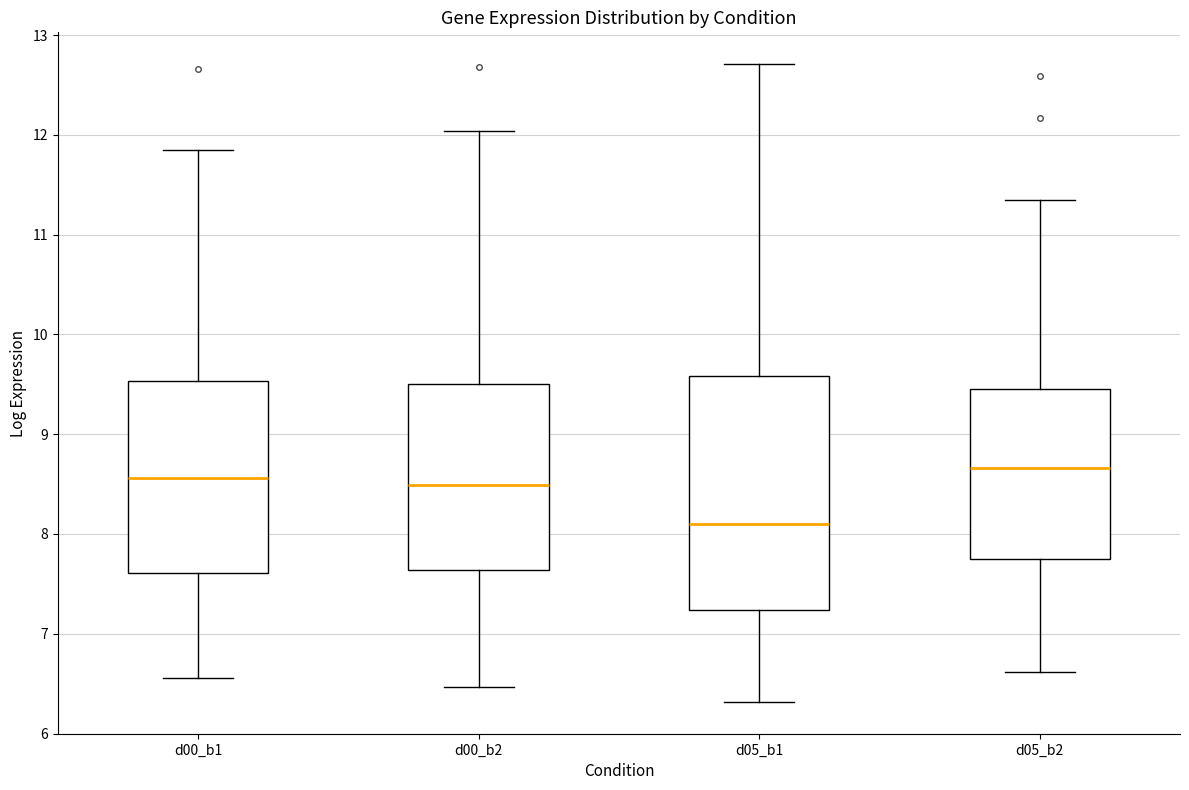

Reading left to right, transcribe this box plot: for each box, give where its median line is, the range the box spans, and where its two whiskers end, as read against the y-axis. The values are not printed on the chart, so give them approximately, as read against the axis.

d00_b1: median 8.6, box 7.6 to 9.5, whiskers 6.6 to 11.9
d00_b2: median 8.5, box 7.6 to 9.5, whiskers 6.5 to 12.0
d05_b1: median 8.1, box 7.2 to 9.6, whiskers 6.3 to 12.7
d05_b2: median 8.7, box 7.8 to 9.4, whiskers 6.6 to 11.3